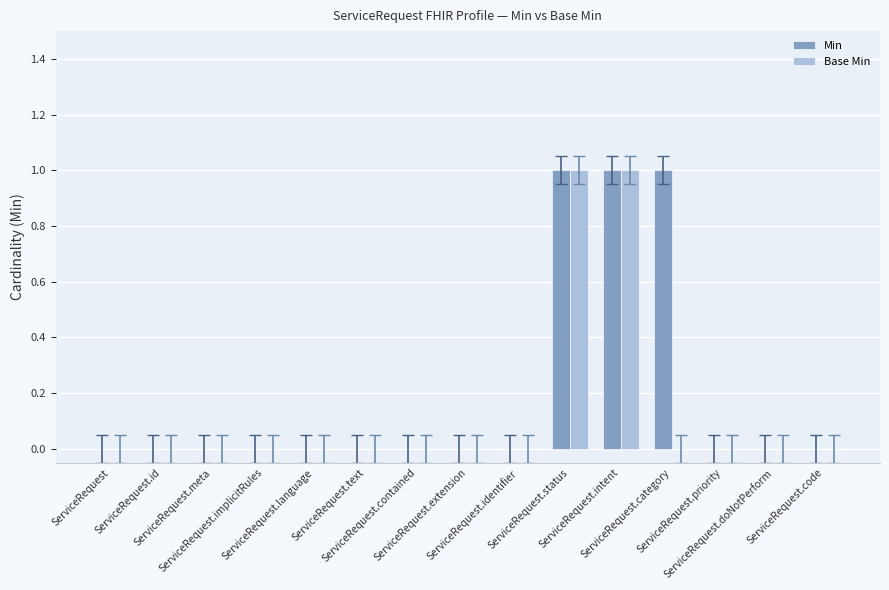

Which series has the largest total across all categories?

Min